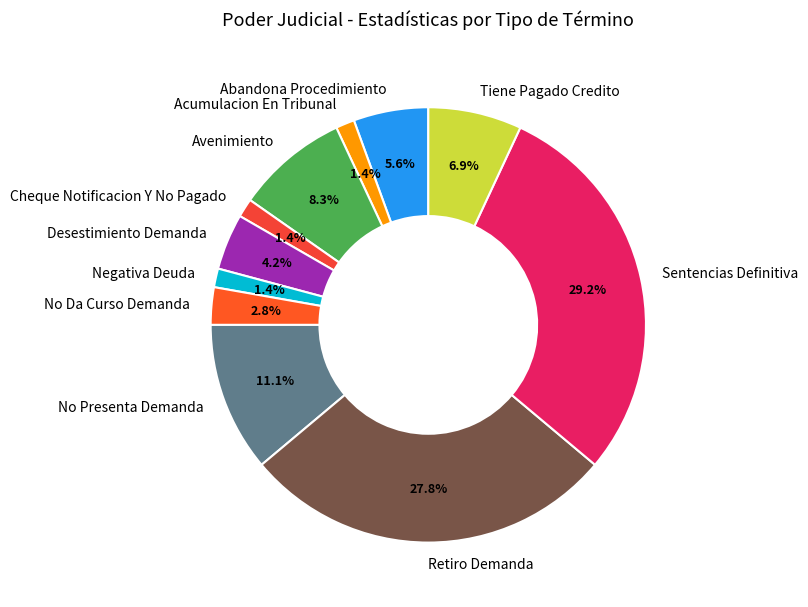

How many segments does this pie chart have?

11